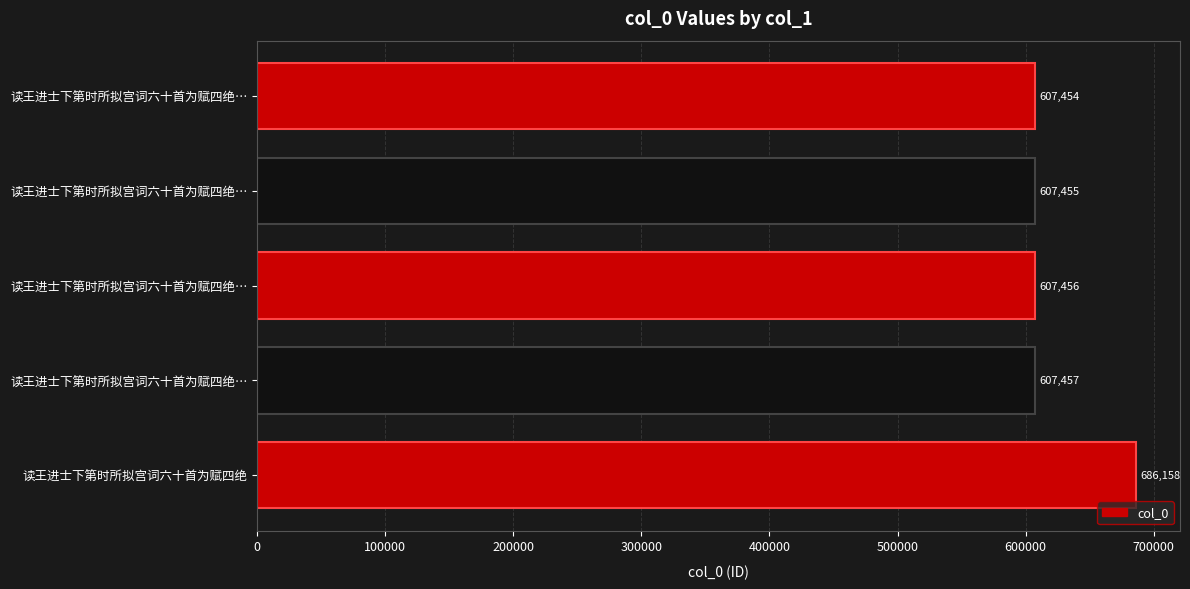

Does the chart contain any negative values?

No